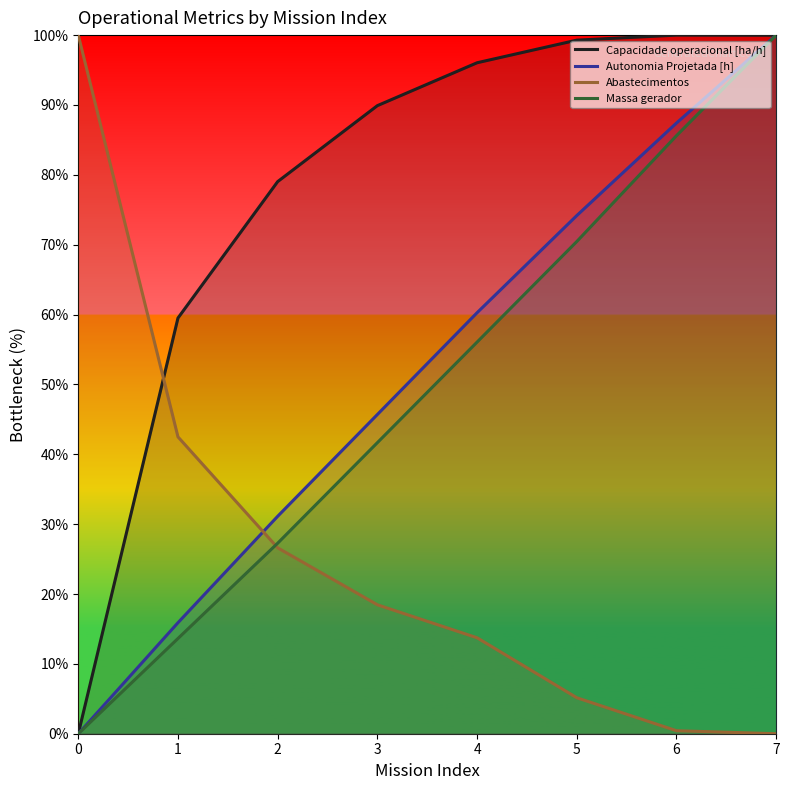

What is the sum of all Capacidade operacional [ha/h] values?

623.7